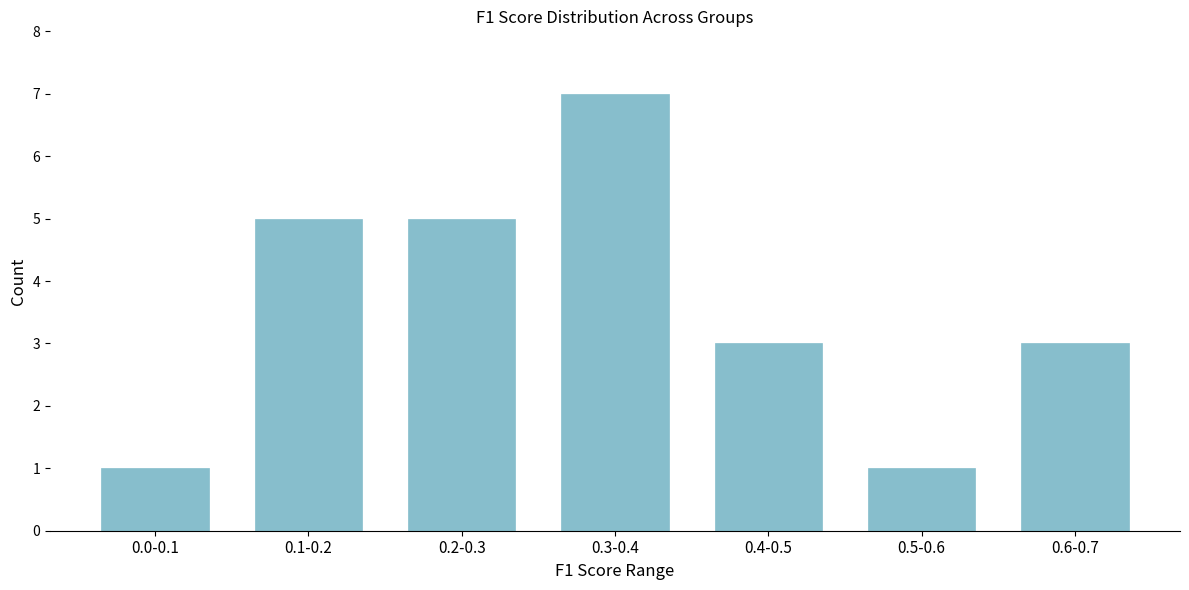

Reading left to right, list all the values displayed in this chart.

1	5	5	7	3	1	3